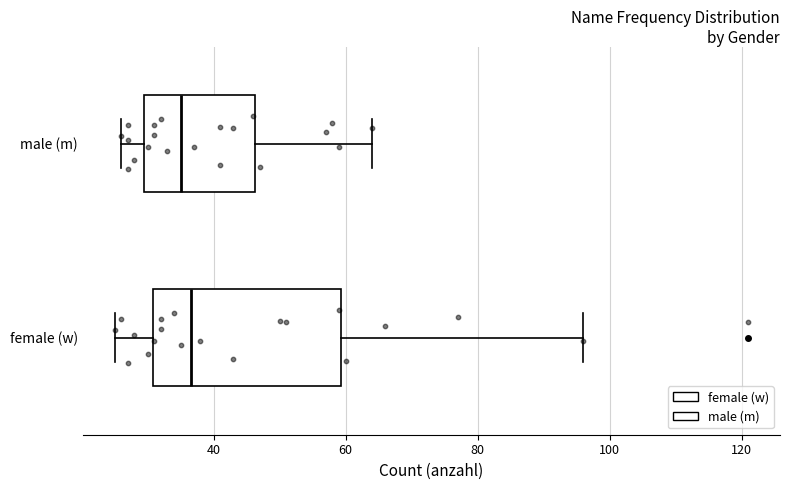

Reading bottom to top, transcribe this box plot: for each box, give where its median line is, the range the box spans, and where its two whiskers end, as read against the x-axis. The values are not printed on the chart, so give them approximately, as read against the axis.

female (w): median 36, box 30 to 60, whiskers 26 to 96
male (m): median 36, box 30 to 46, whiskers 26 to 64